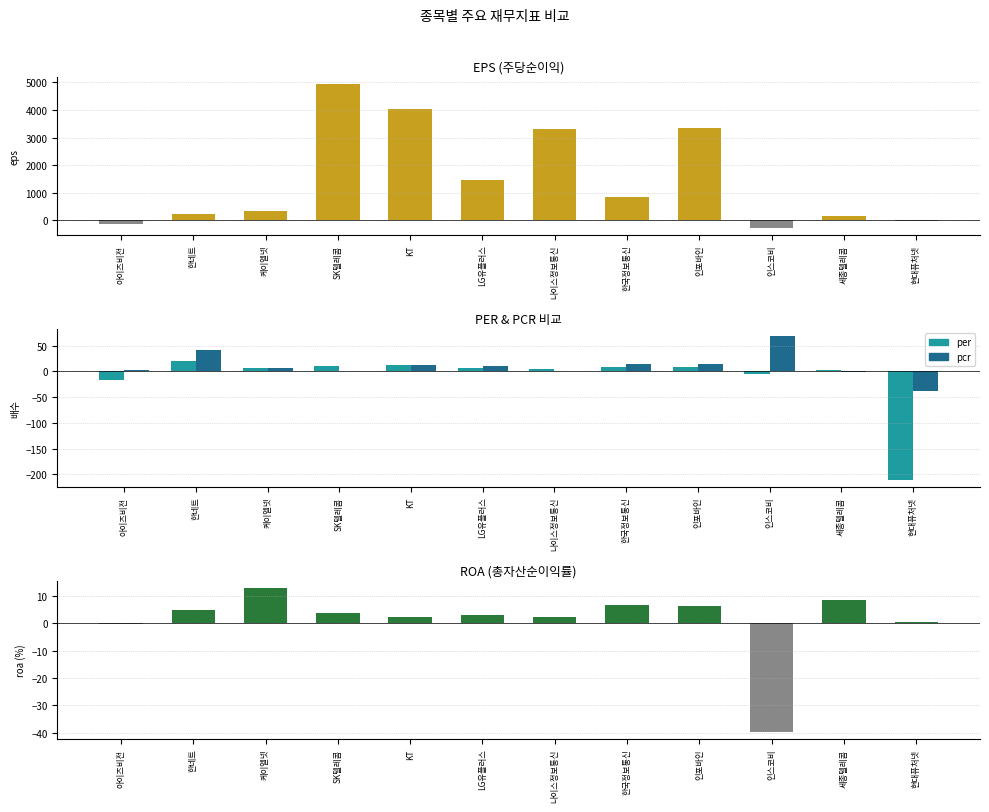

Which label corresponds to the smallest value in the chart?

인스코비